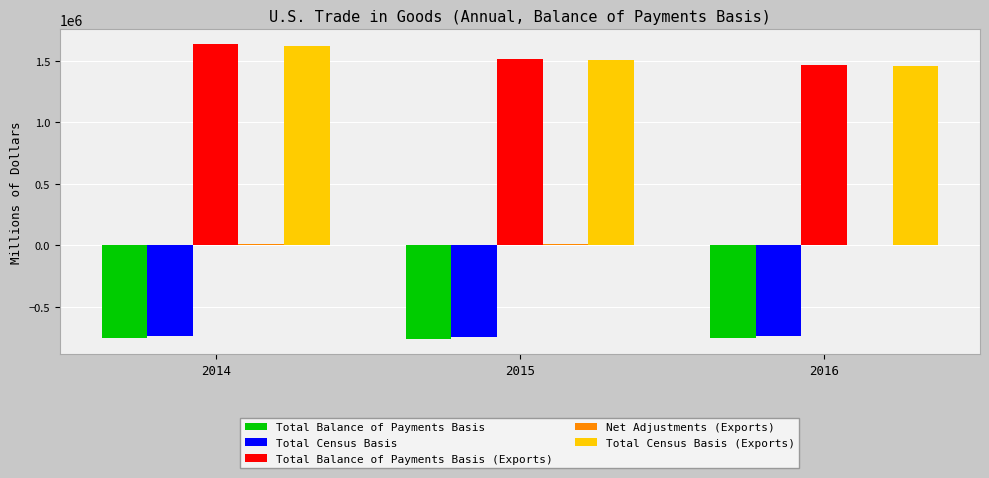

What is the highest value of the Total Balance of Payments Basis series?

-750074